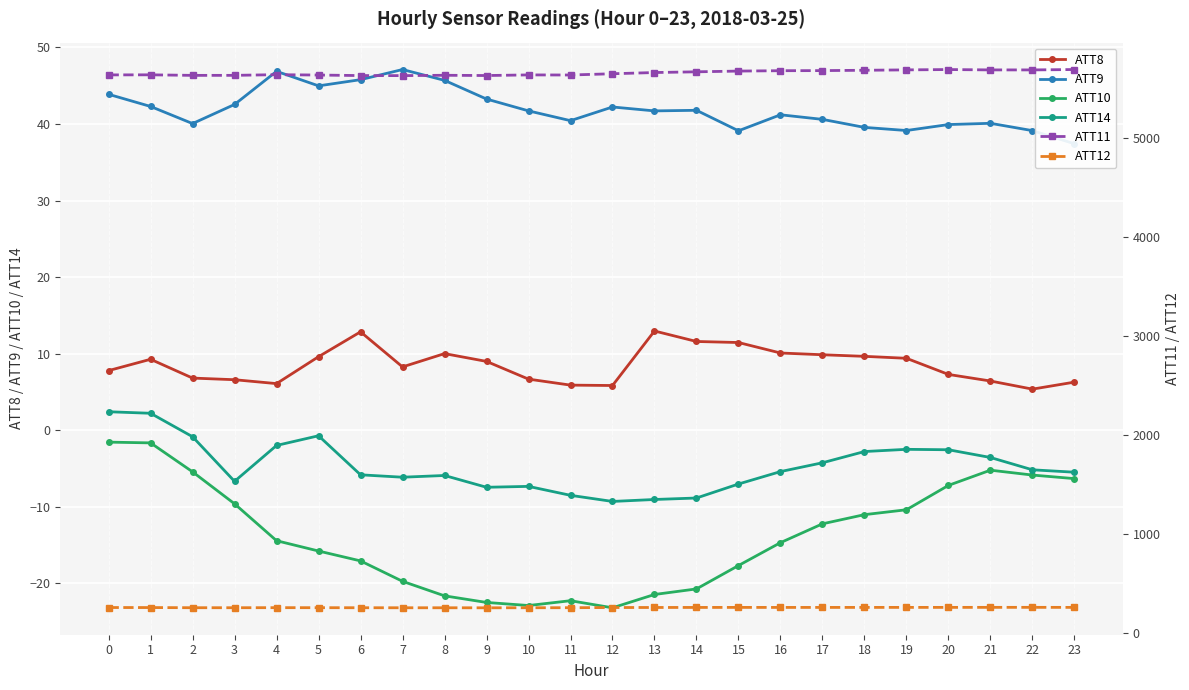

Is the value of ATT14 at 22 greater than the value of ATT10 at 17?

Yes